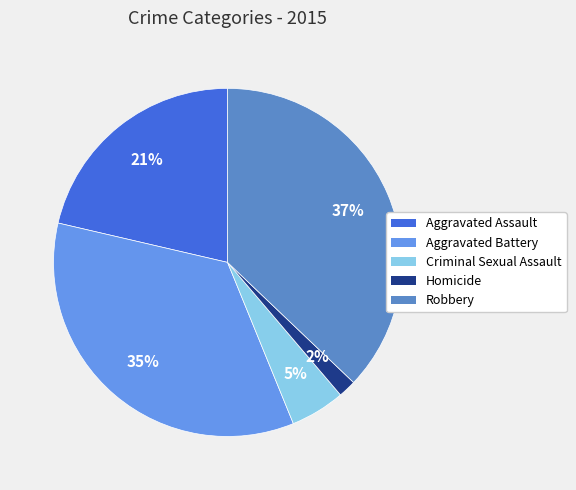

Is it true that Criminal Sexual Assault is 15% of the pie?

False